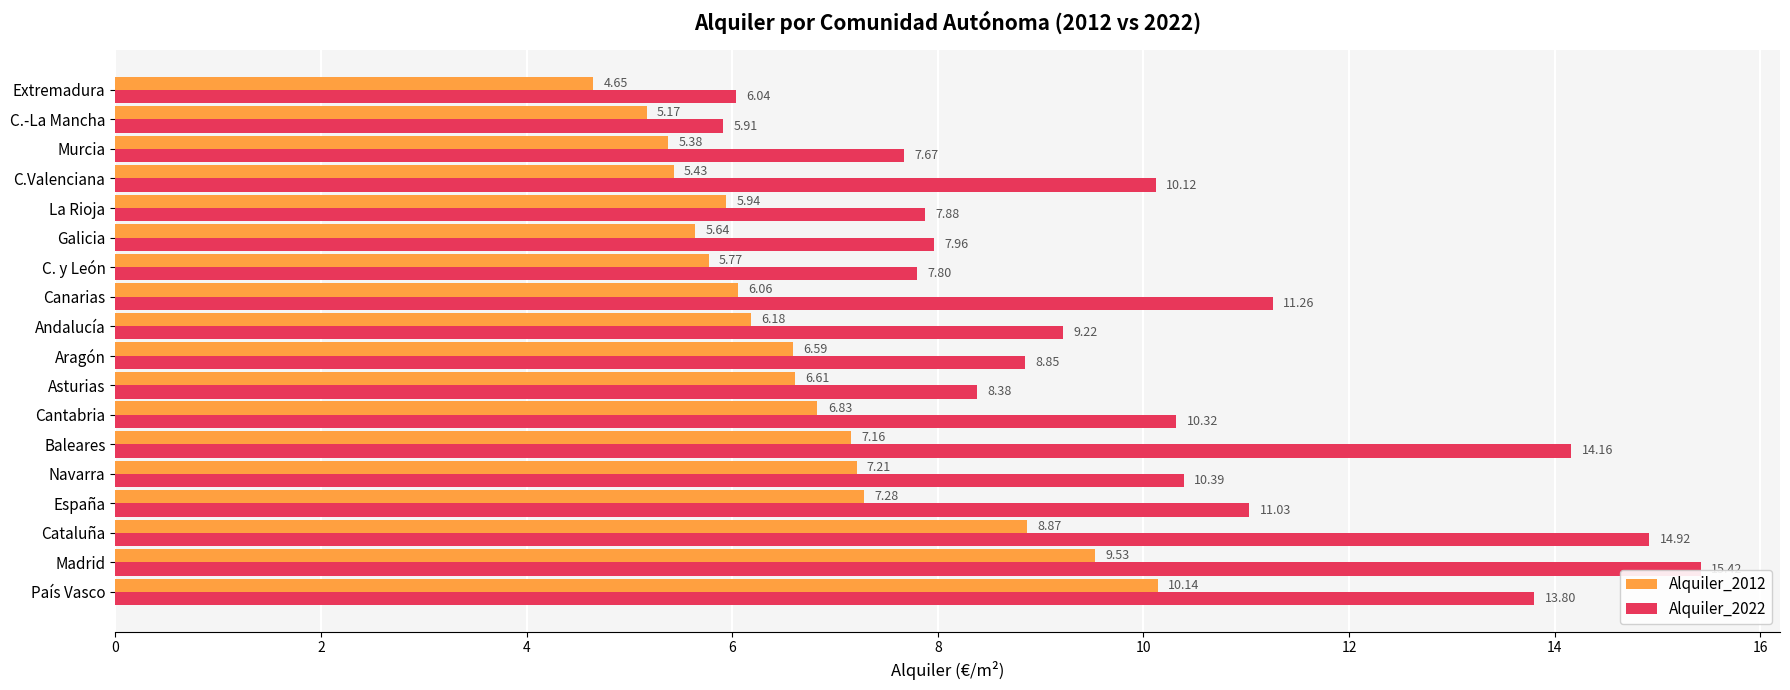

Which category has the lowest value in the Alquiler_2012 series?

Extremadura